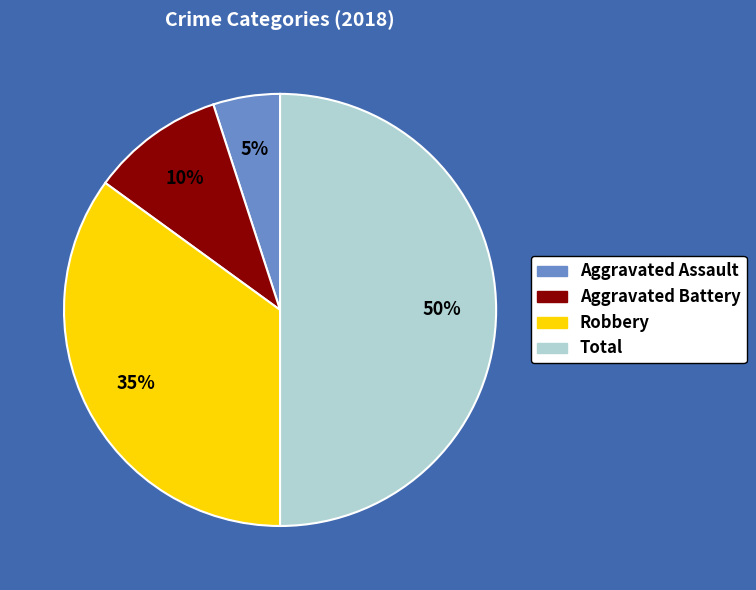

Approximately how many times larger is the value at Aggravated Assault compared to Total?

0.1